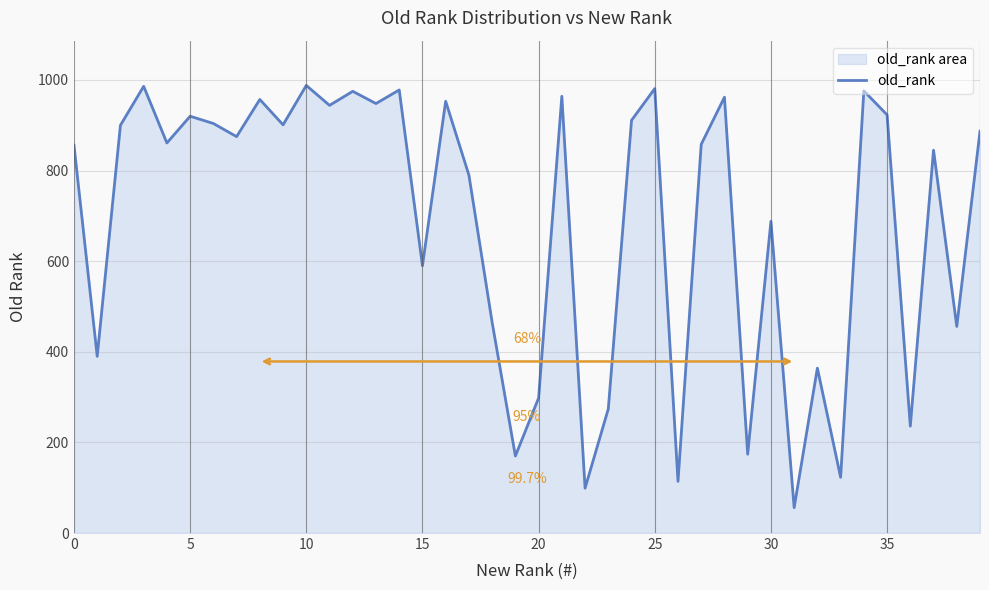

Is it true that the value at 0 is 856?

True